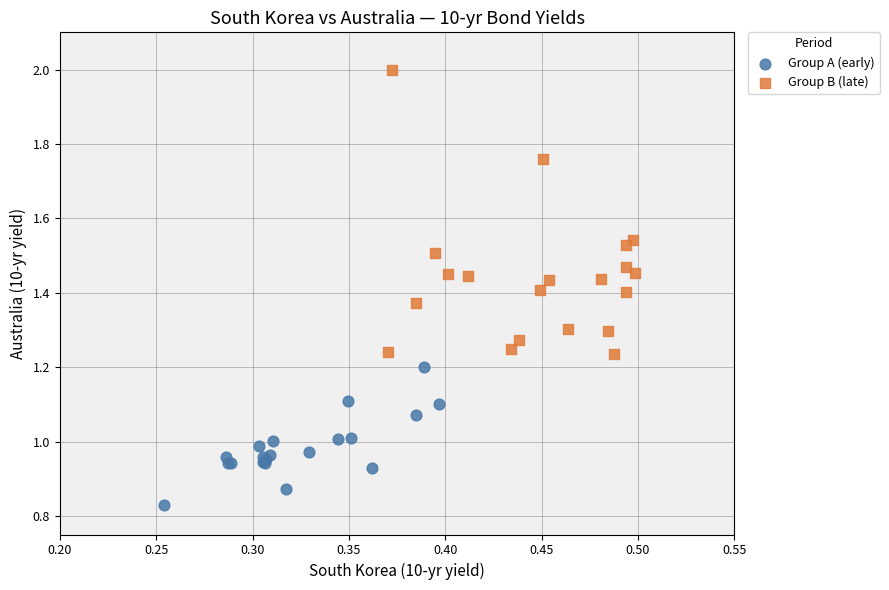

Which series has the largest Y range (max minus min)?

Group B (late)